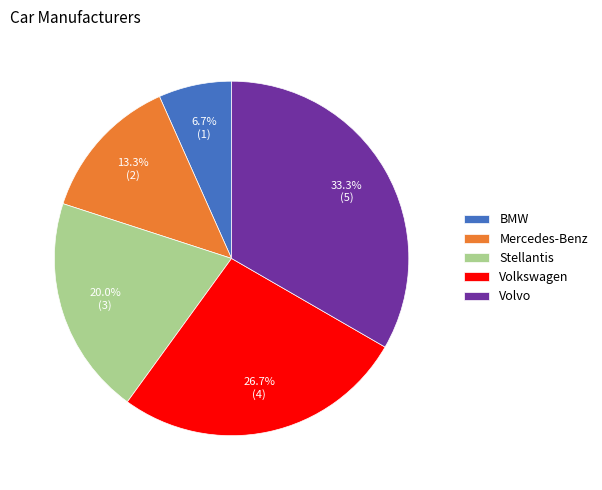

Is there a majority slice in this chart?

No